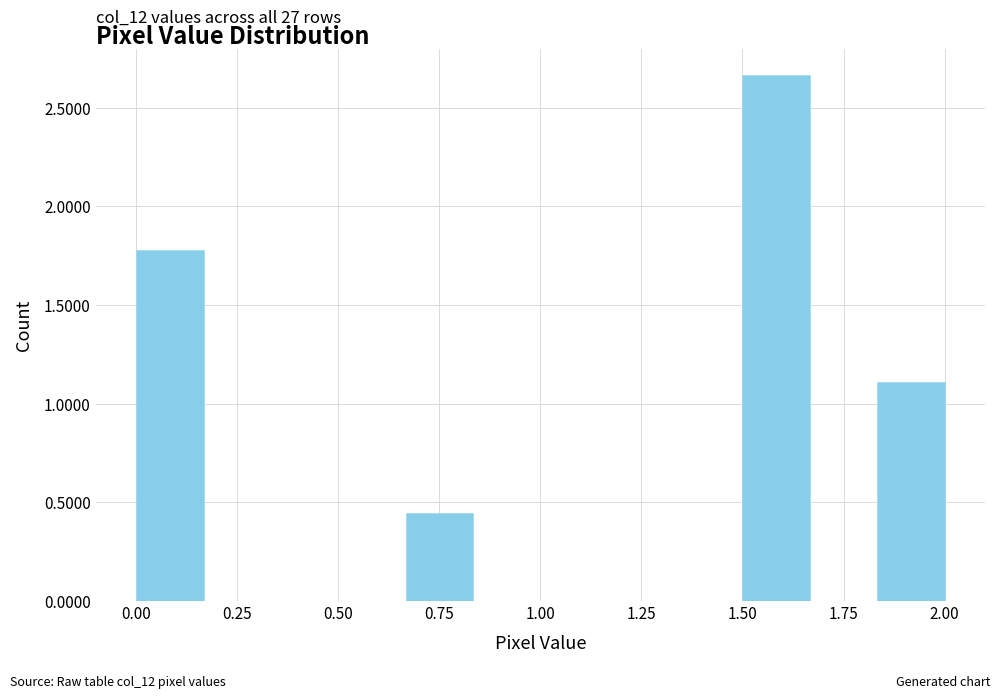

Around what value on the x-axis is the tallest bar? Give the approximate position of its centre, as read against the axis.

1.60